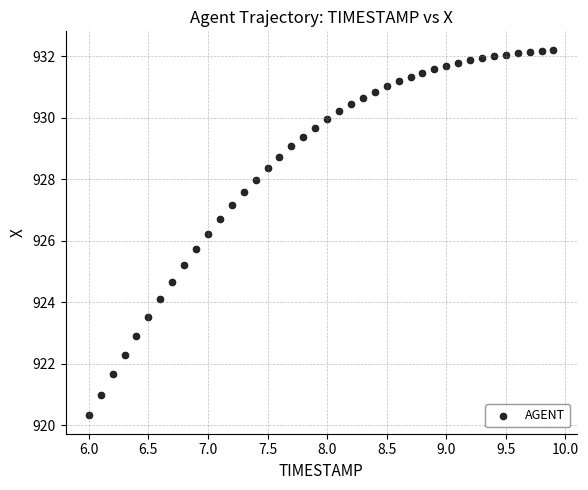

What is the range of X values (max minus min)?

3.9